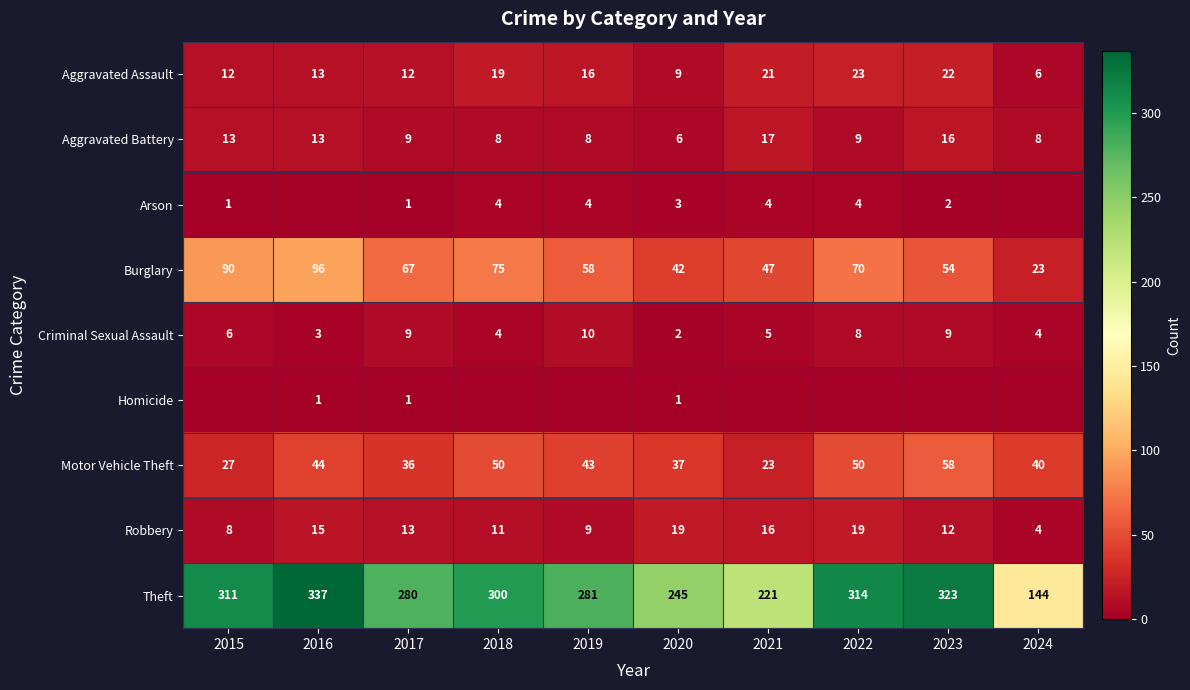

At which label is Burglary closest to 59?

2019